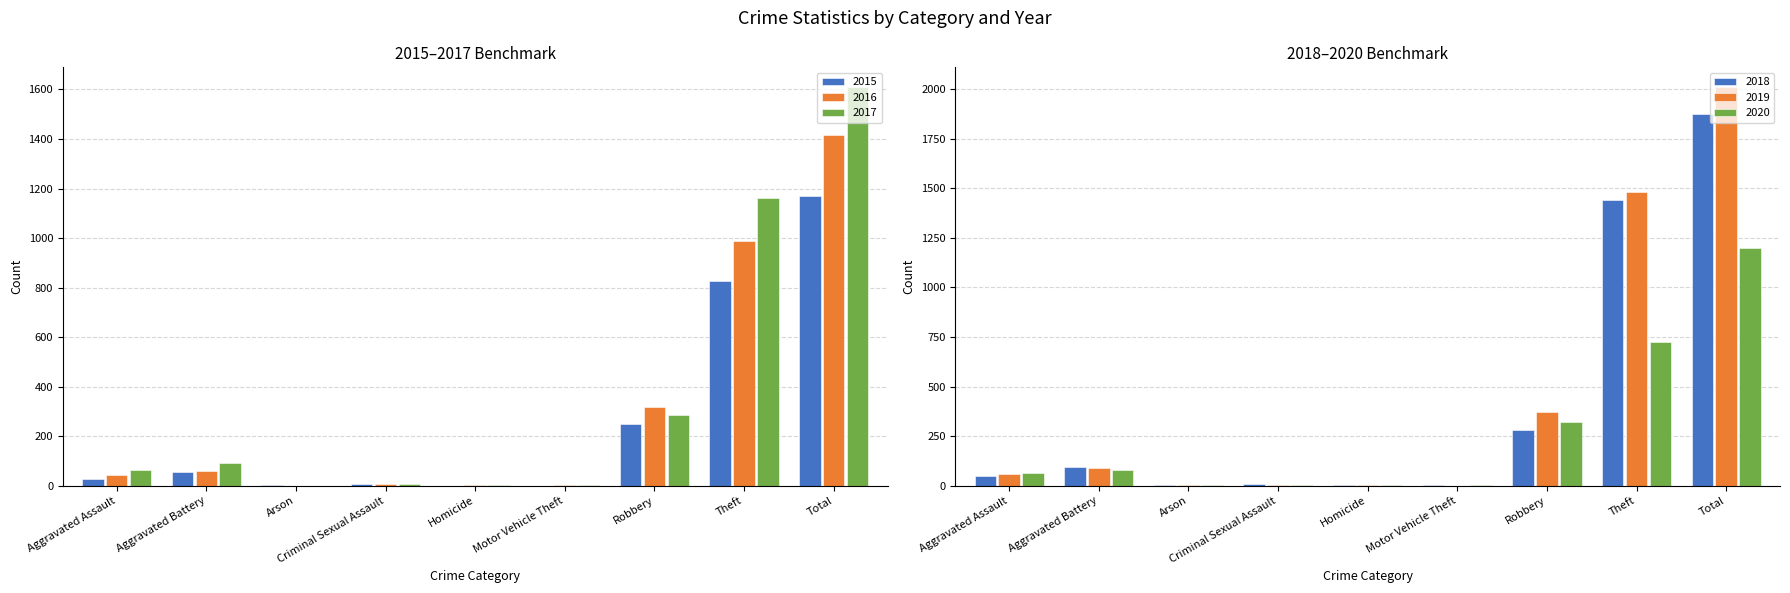

What is the label of the 5th bar from the left?

Homicide